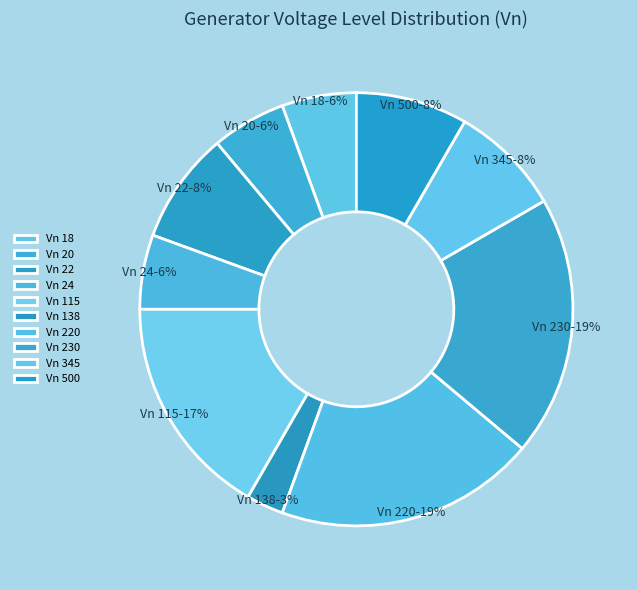

What is the smallest slice in the pie chart?

Vn 138